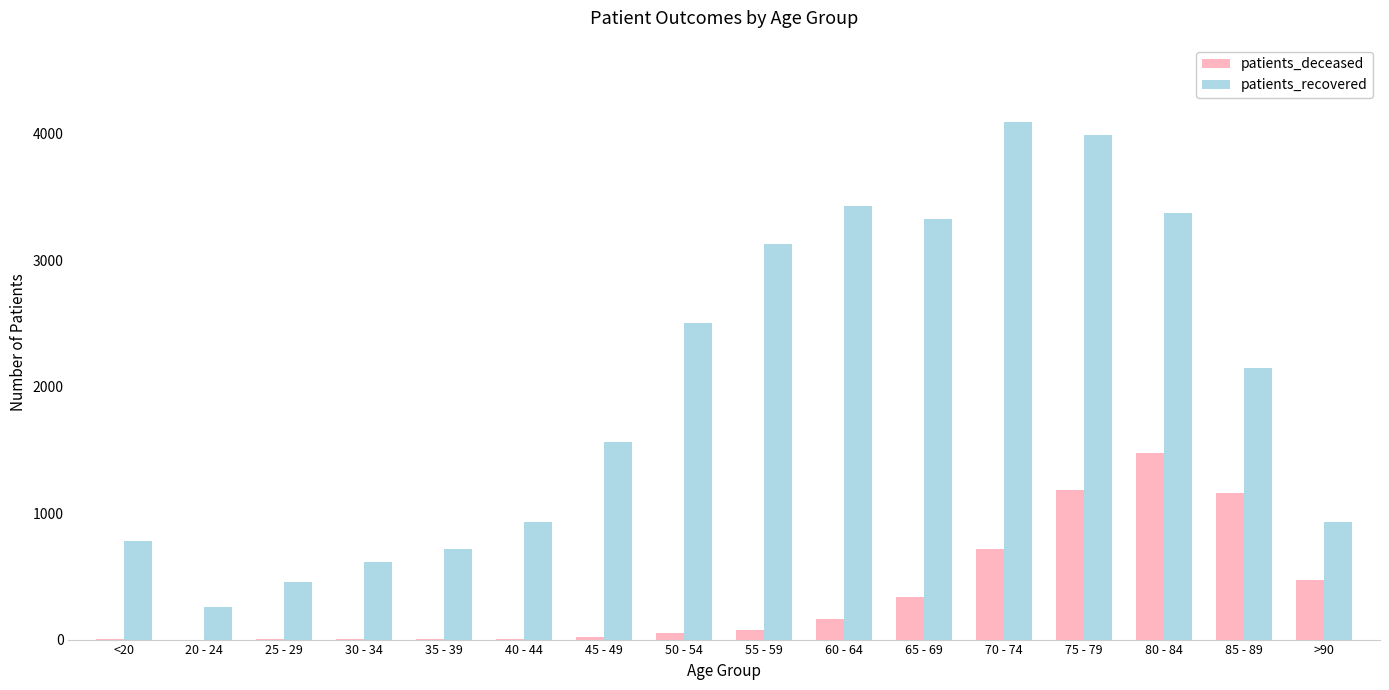

The value of patients_deceased at 70 - 74 is 717. True or false?

True